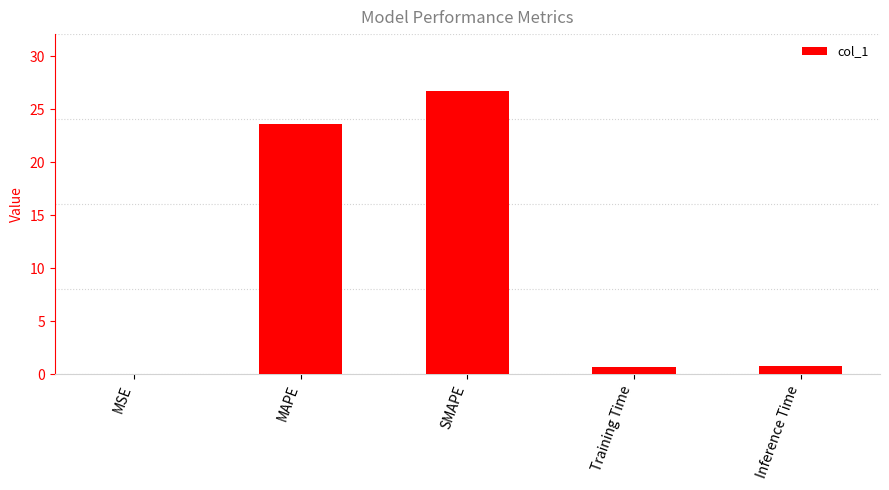

What is the difference between the values at MAPE and Training Time?

22.9